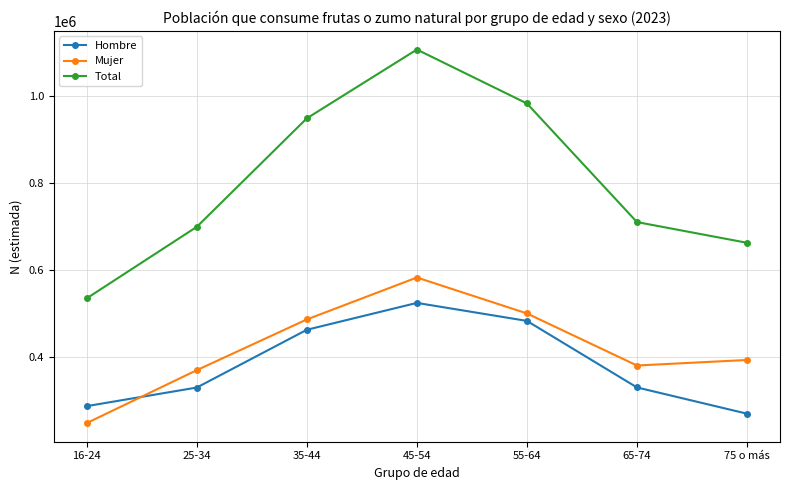

Read the Mujer value at 65-74, to the nearest 50.

379900